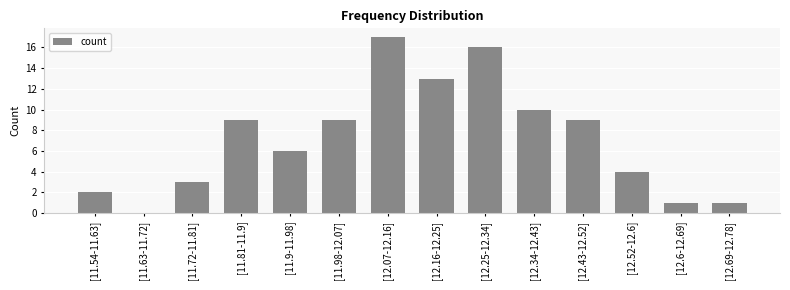

What is the average value?

7